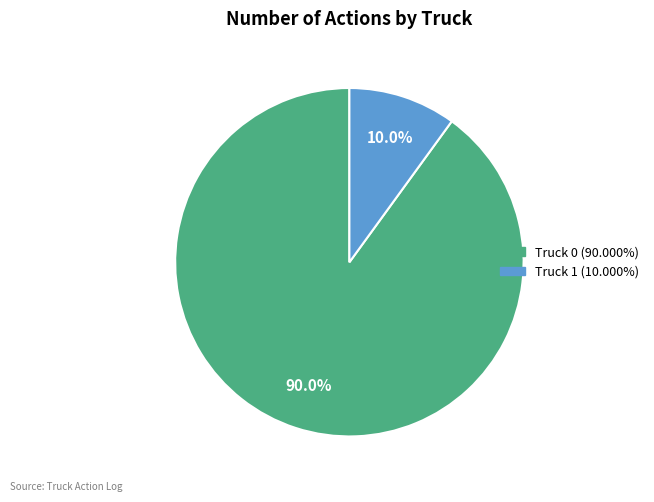

Approximately how many times larger is the value at Truck 0 compared to Truck 1?

9.0